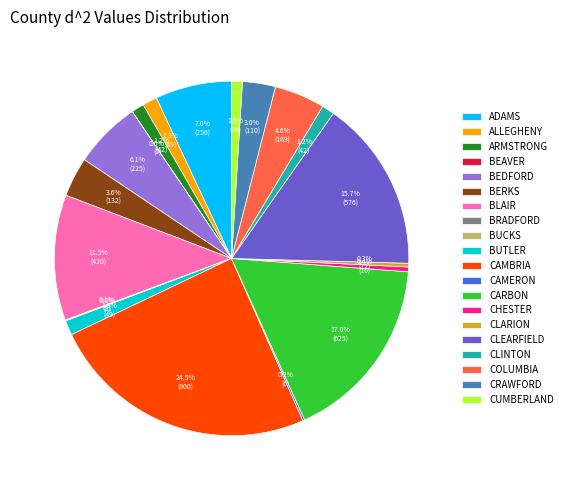

What is the total percentage of ADAMS and ALLEGHENY?

8.3%